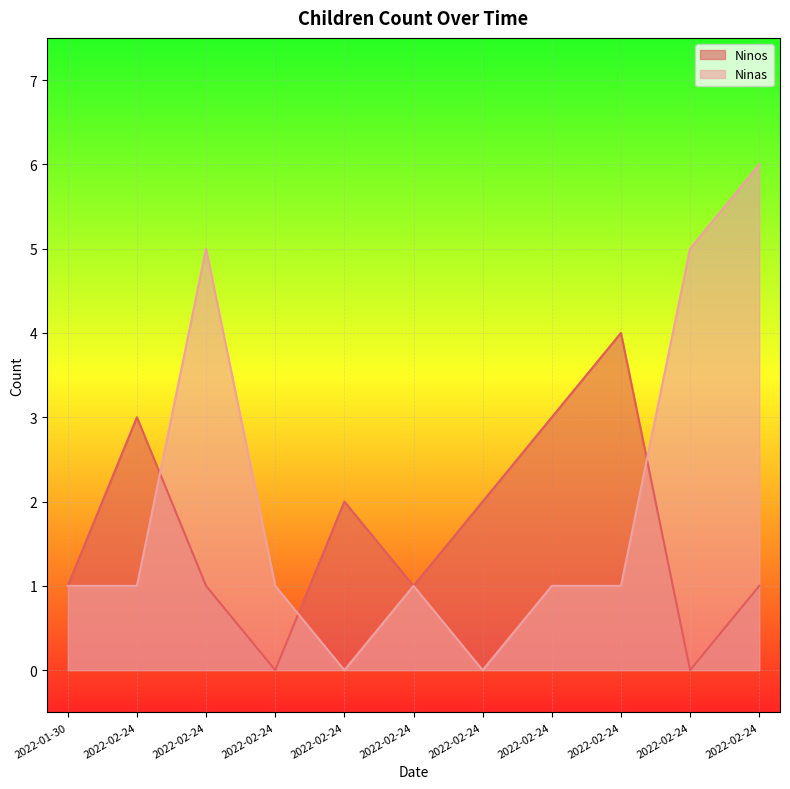

What is the difference between the second highest and second lowest values in the Ninos series?

3